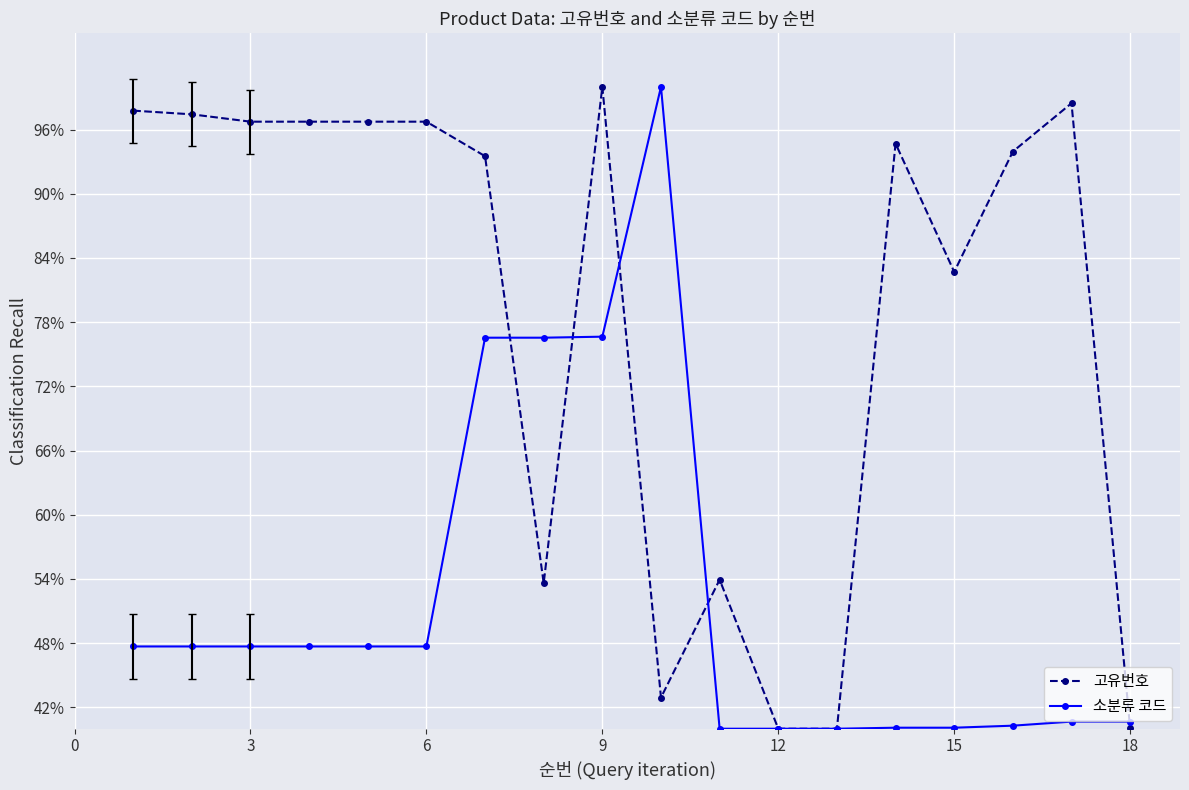

True or false: 소분류 코드 has more than 0 points higher than both neighbors.

True